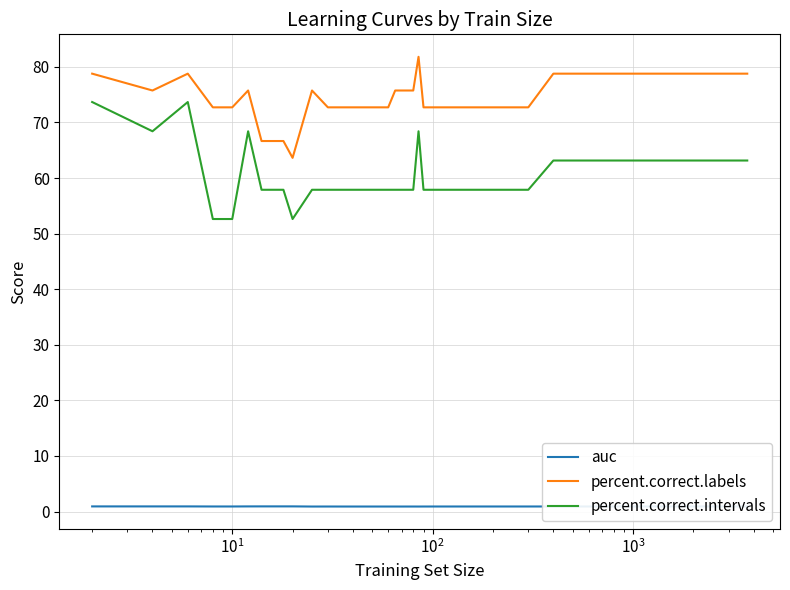

How many lines are shown in the chart?

3